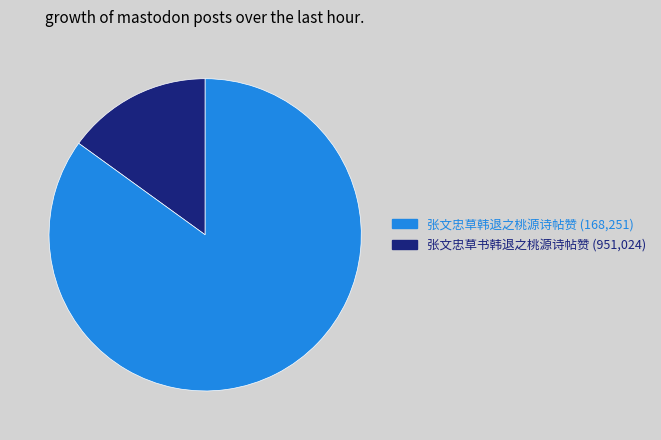

What is the largest slice in the pie chart?

张文忠草书韩退之桃源诗帖赞